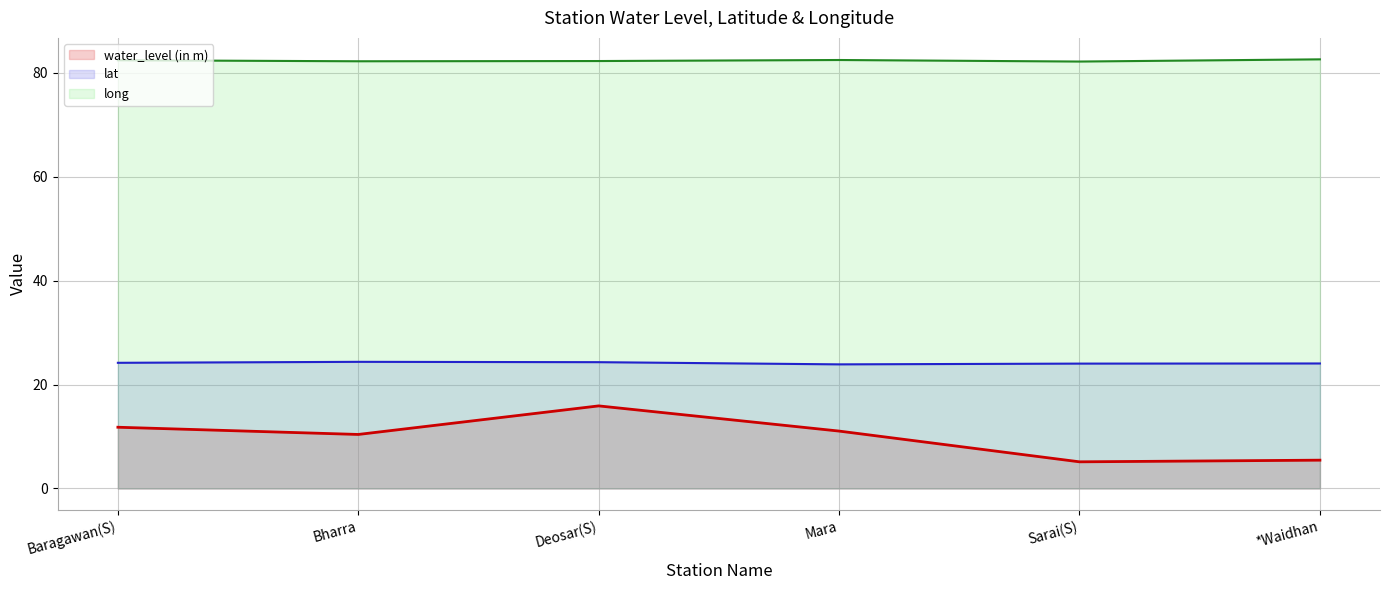

The lat (mean) series shows 33.2 at Deosar(S). True or false?

False